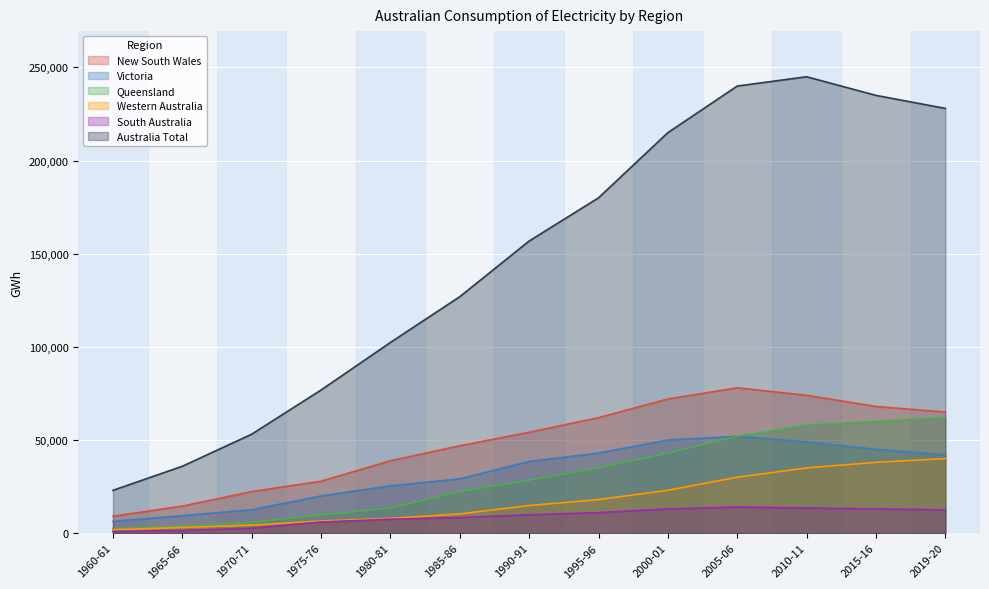

Reading left to right, list all the values displayed in this chart.

New South Wales: 1960-61=9071	1965-66=14496	1970-71=22288	1975-76=27879	1980-81=38845	1985-86=46895	1990-91=54140	1995-96=62000	2000-01=72000	2005-06=78000	2010-11=74000	2015-16=68000	2019-20=65000
Victoria: 1960-61=6302	1965-66=9372	1970-71=12545	1975-76=19962	1980-81=25396	1985-86=29176	1990-91=38476	1995-96=43000	2000-01=50000	2005-06=52000	2010-11=49000	2015-16=45000	2019-20=42000
Queensland: 1960-61=2370	1965-66=3667	1970-71=5789	1975-76=9779	1980-81=13501	1985-86=22267	1990-91=28423	1995-96=35000	2000-01=43000	2005-06=52000	2010-11=58000	2015-16=60000	2019-20=62000
Western Australia: 1960-61=1774	1965-66=3031	1970-71=4336	1975-76=6508	1980-81=7885	1985-86=10321	1990-91=14809	1995-96=18000	2000-01=23000	2005-06=30000	2010-11=35000	2015-16=38000	2019-20=40000
South Australia: 1960-61=894	1965-66=1426	1970-71=2628	1975-76=5966	1980-81=7458	1985-86=8370	1990-91=9851	1995-96=11000	2000-01=13000	2005-06=14000	2010-11=13500	2015-16=13000	2019-20=12500
Australia Total: 1960-61=22978	1965-66=35904	1970-71=53116	1975-76=76828	1980-81=102356	1985-86=126936	1990-91=156818	1995-96=180000	2000-01=215000	2005-06=240000	2010-11=245000	2015-16=235000	2019-20=228000